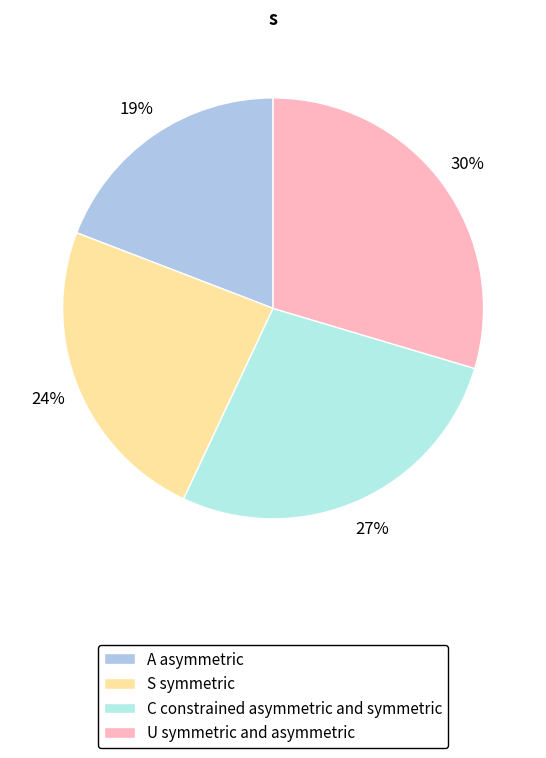

Does any single category account for the majority?

No